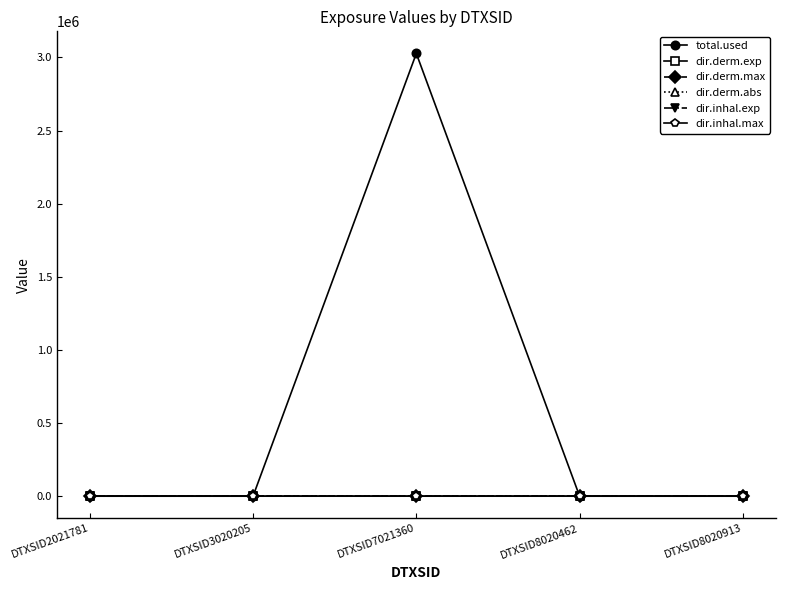

How many data points in dir.derm.abs are above 0?

1